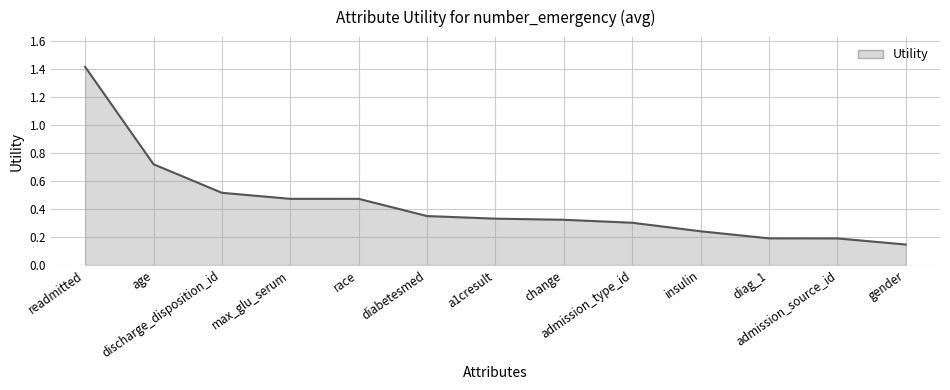

What is the greatest value displayed?

1.4